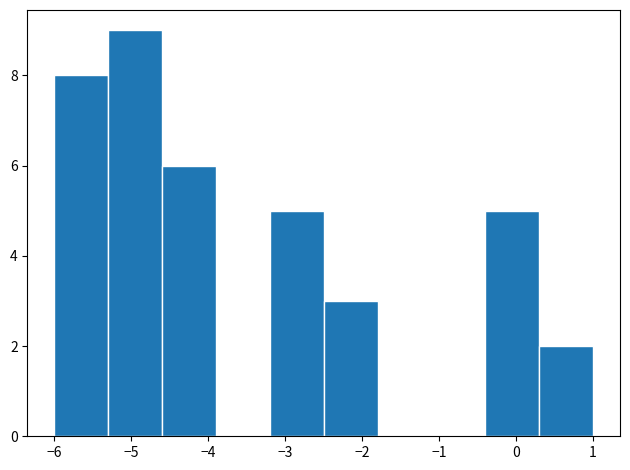

Reading left to right, transcribe this chart: for each bar, give the range it covers on the x-axis and its height. The values are not printed on the chart, so give them approximately, as read against the axis.

-6.0 to -5.3: 8
-5.3 to -4.6: 9
-4.6 to -3.9: 6
-3.9 to -3.2: 0
-3.2 to -2.5: 5
-2.5 to -1.8: 3
-1.8 to -1.1: 0
-1.1 to -0.4: 0
-0.4 to 0.3: 5
0.3 to 1.0: 2